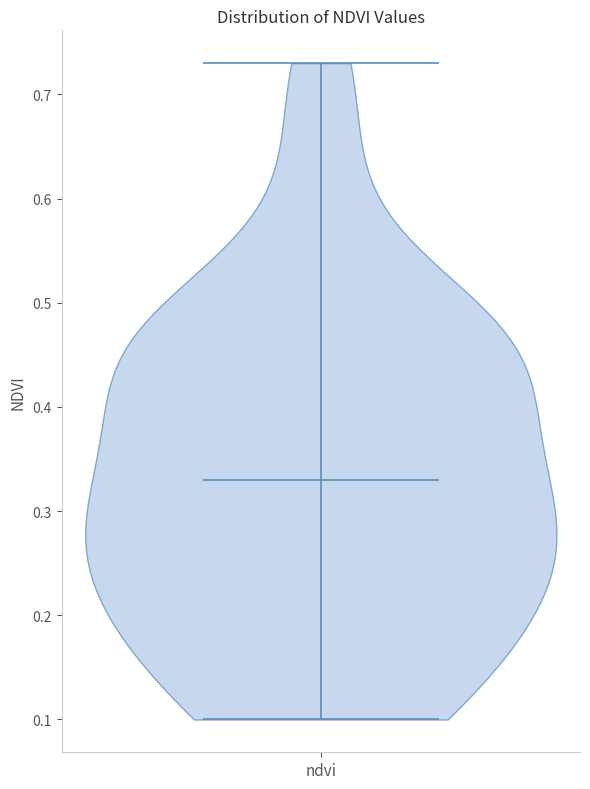

What is the highest point the violin for ndvi reaches on the y-axis? The values are not printed on the chart, so give them approximately, as read against the axis.

0.73